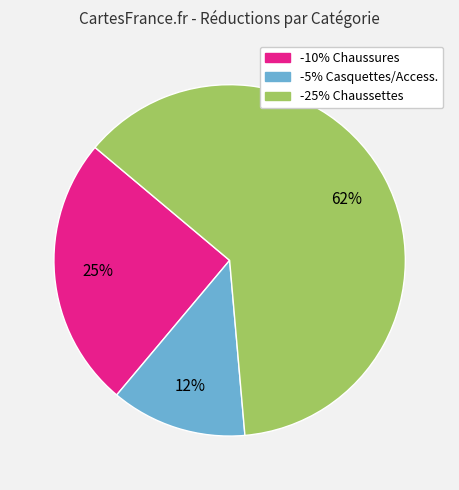

To the nearest percent, what percentage of the pie is -10% Chaussures?

25%